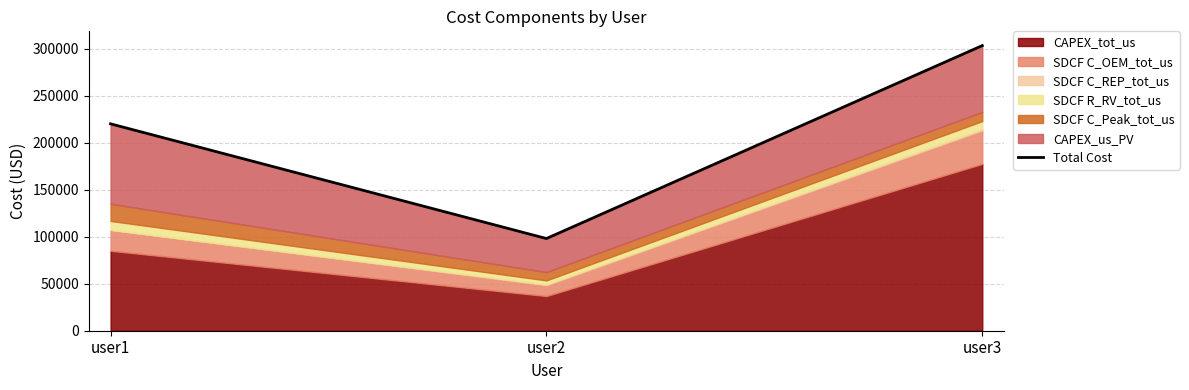

List the labels in order of value, smallest first.

user2, user1, user3